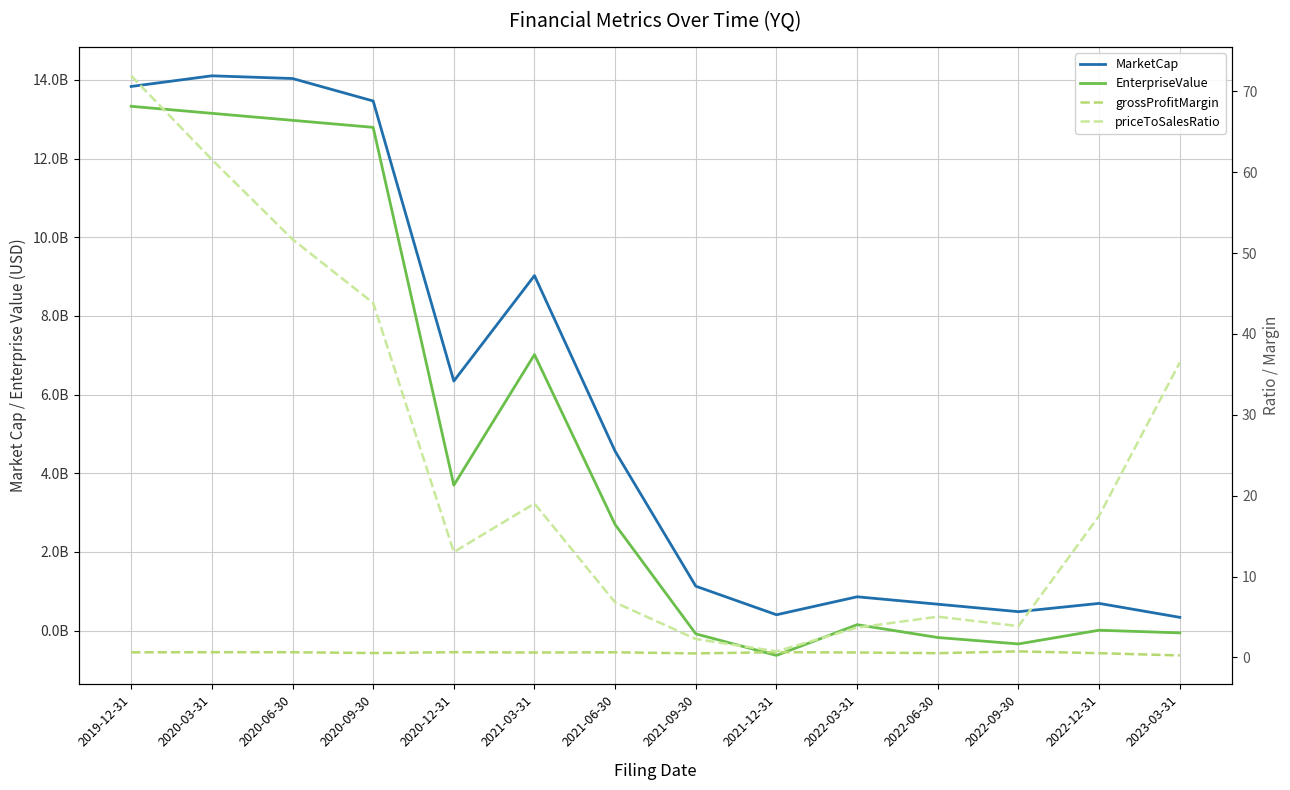

The value of priceToSalesRatio at 2019-12-31 is 71.9. True or false?

True